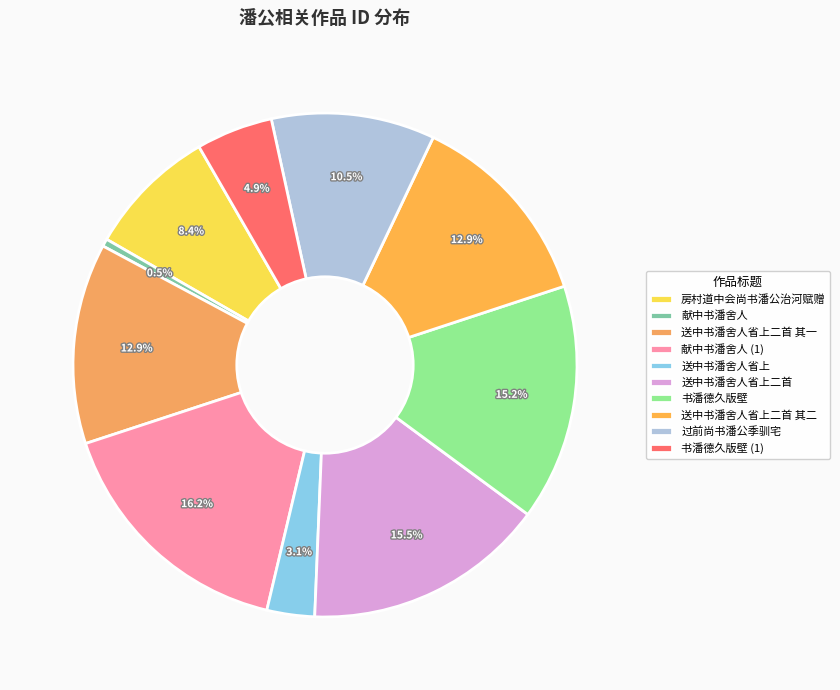

Is there a majority slice in this chart?

No